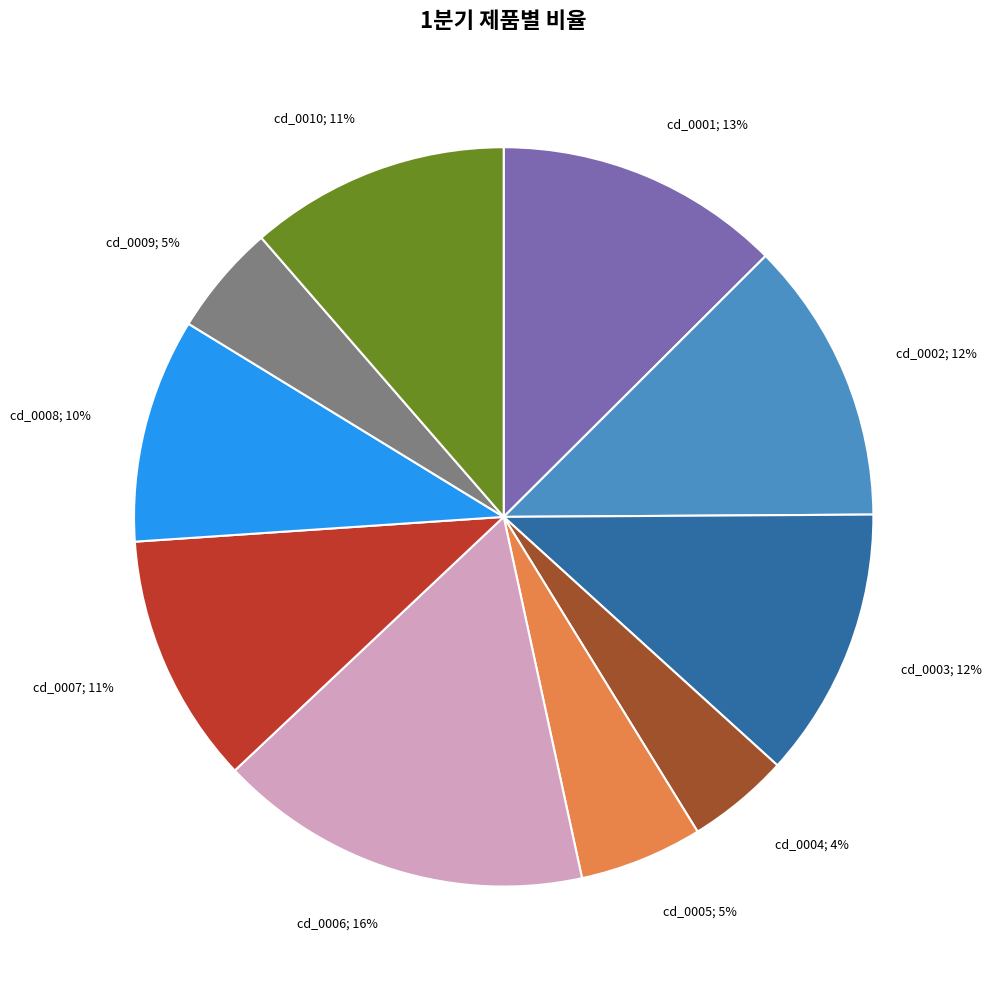

To the nearest percent, what is the average slice percentage?

10%